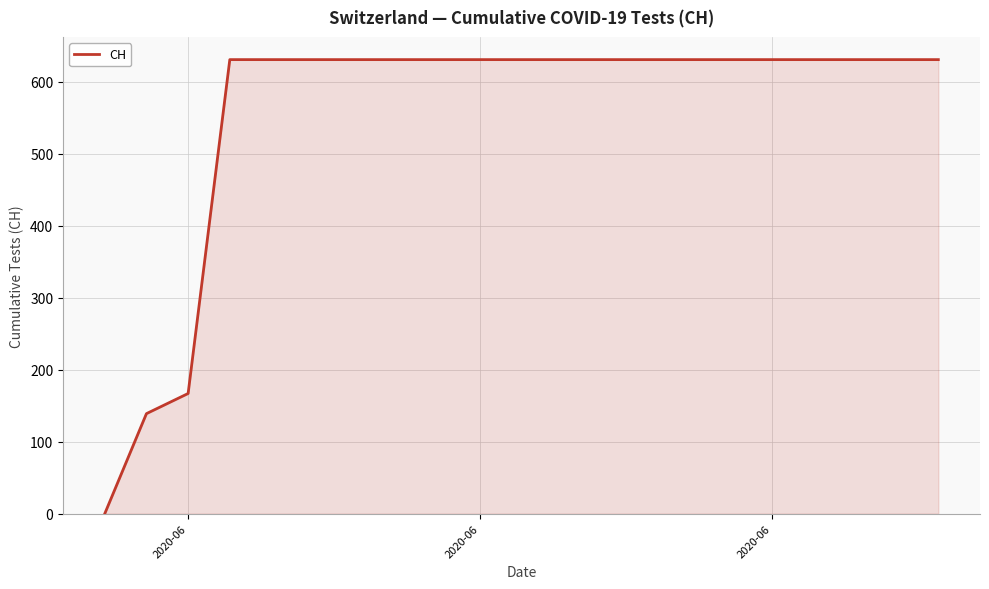

What is the maximum value shown in the chart?

631